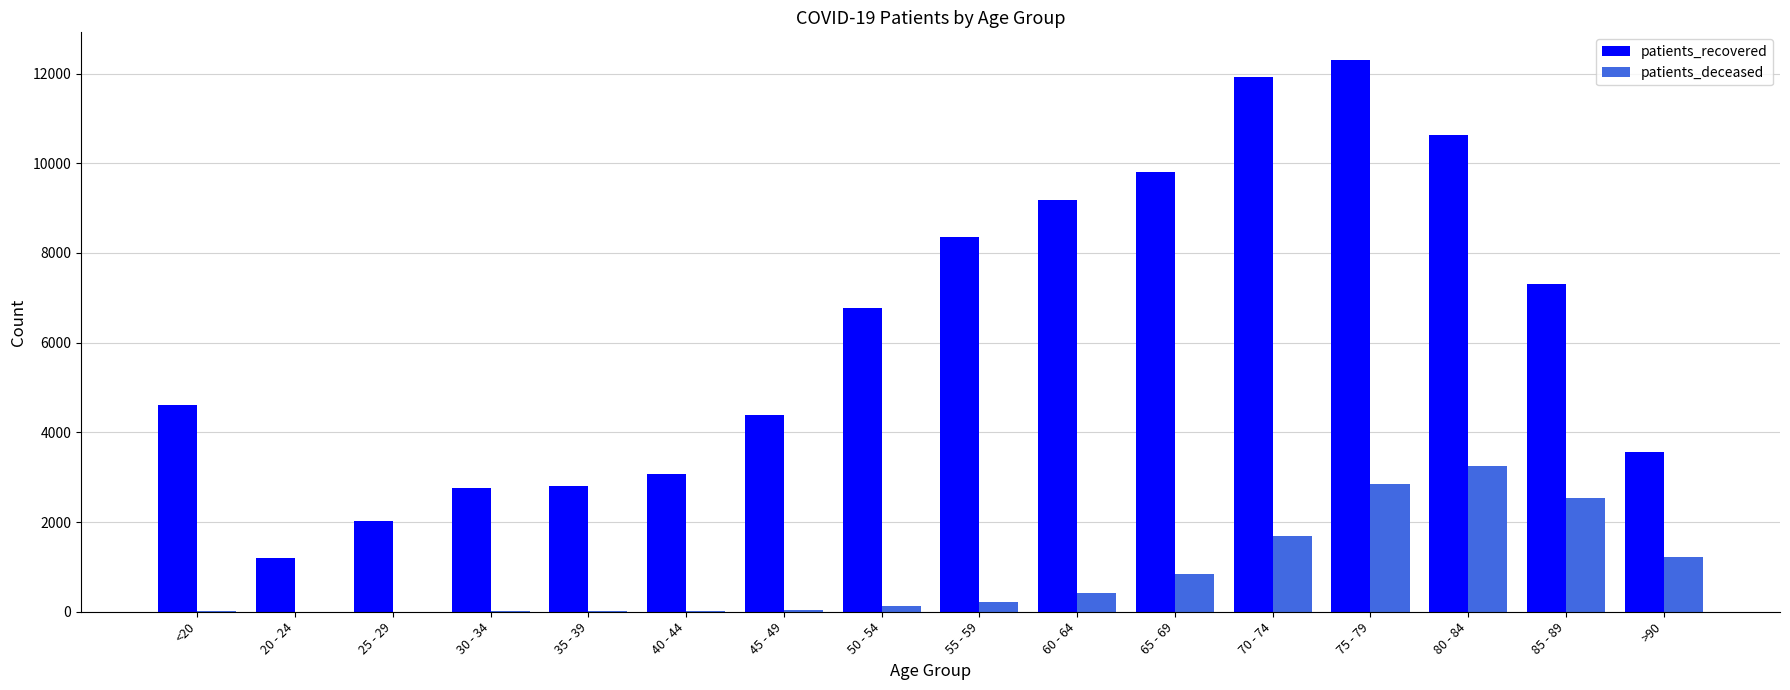

Are the bars grouped side by side (vs. stacked)?

Yes